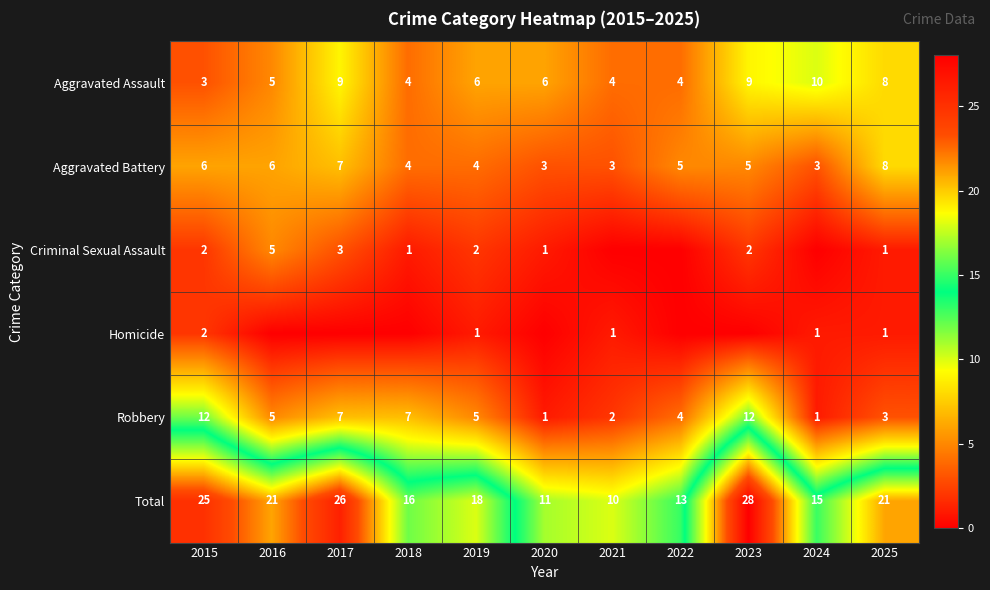

What is the difference between the Aggravated Assault values at 2017 and 2016?

4